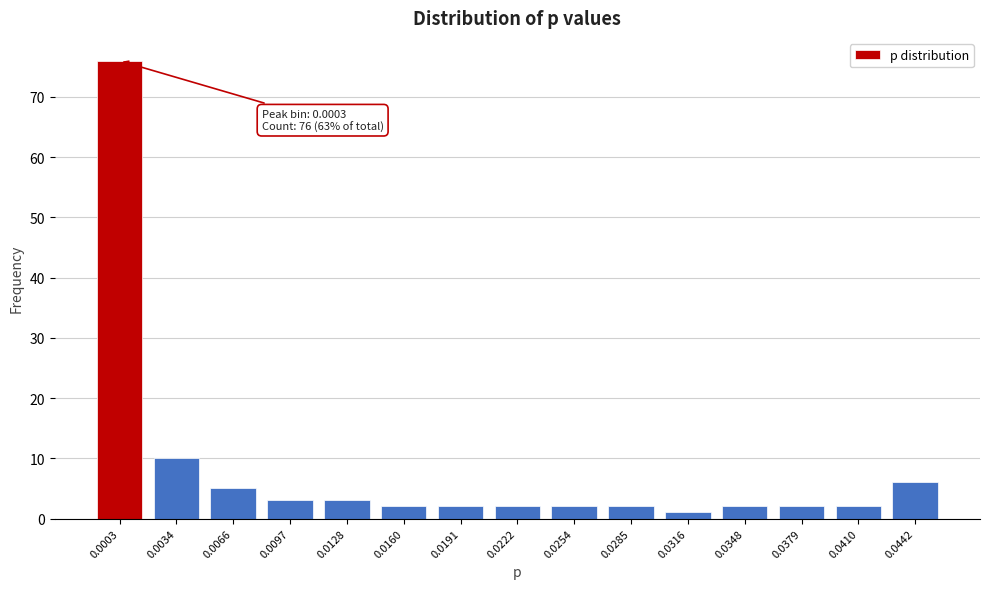

Reading right to left, what are all the values shown in this chart?

0.0442=6	0.0410=2	0.0379=2	0.0348=2	0.0316=1	0.0285=2	0.0254=2	0.0222=2	0.0191=2	0.0160=2	0.0128=3	0.0097=3	0.0066=5	0.0034=10	0.0003=76